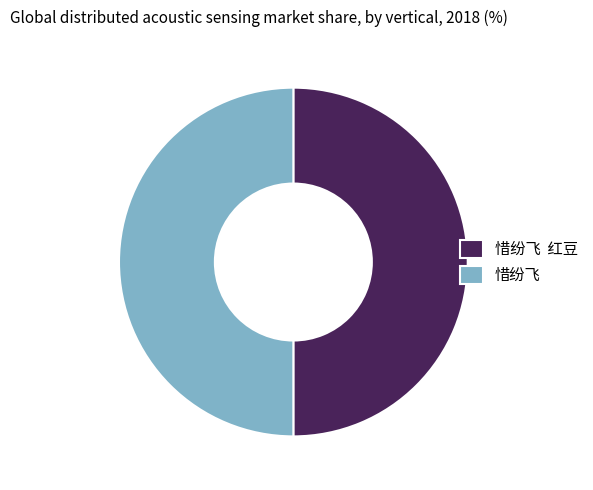

Combined, do 惜纷飞 红豆 and 惜纷飞 account for over 50%?

Yes